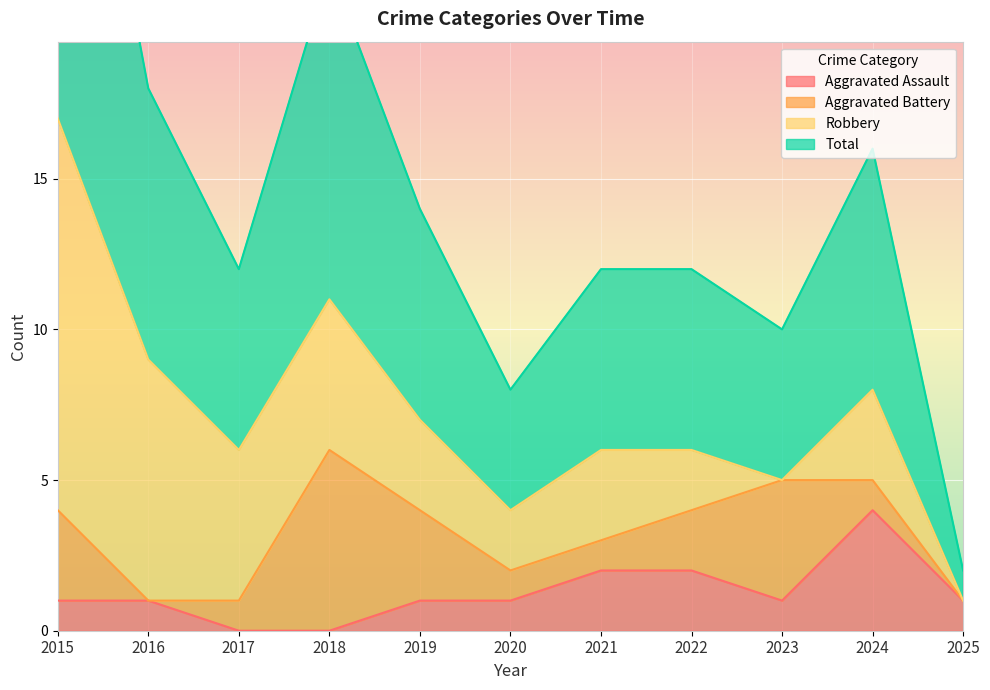

The Total series shows 4 at 2020. True or false?

True